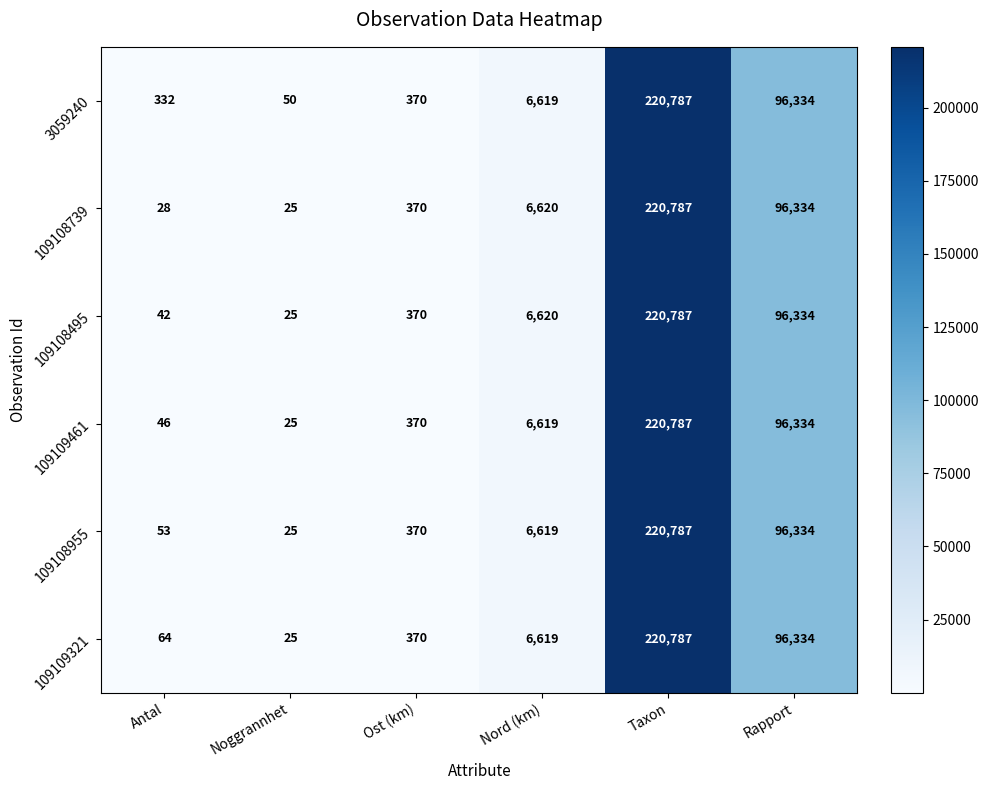

Which series has the largest total across all categories?

3059240